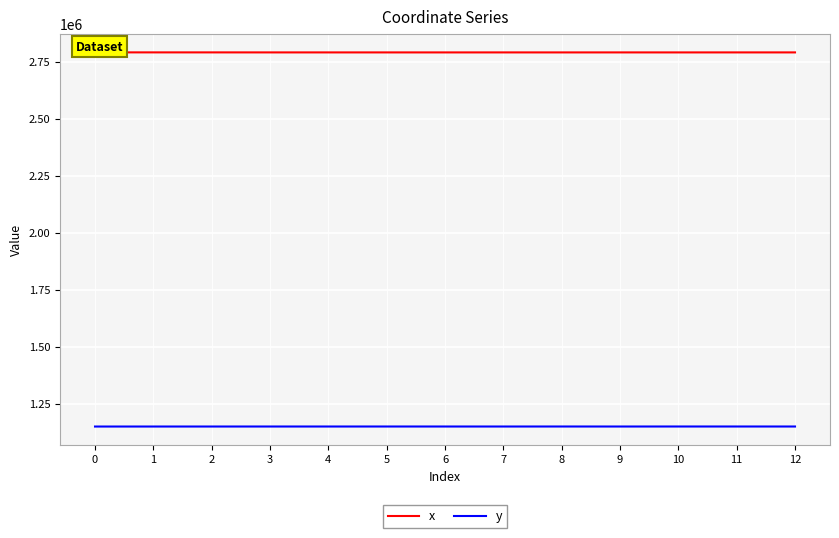

Does the chart display data point markers on the line(s)?

No